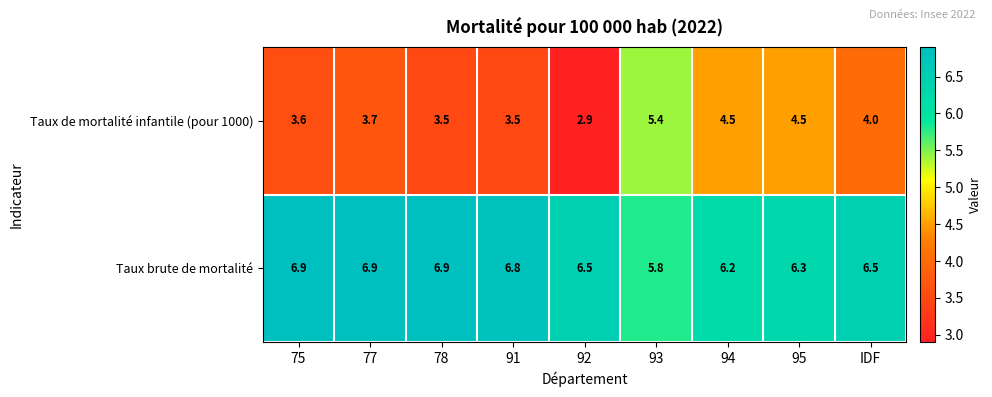

Where does the Taux de mortalité infantile (pour 1000) series first go above 3?

75